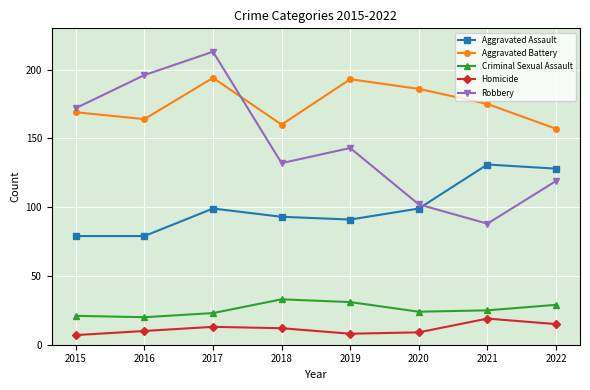

True or false: Criminal Sexual Assault has more than 0 points higher than both neighbors.

True